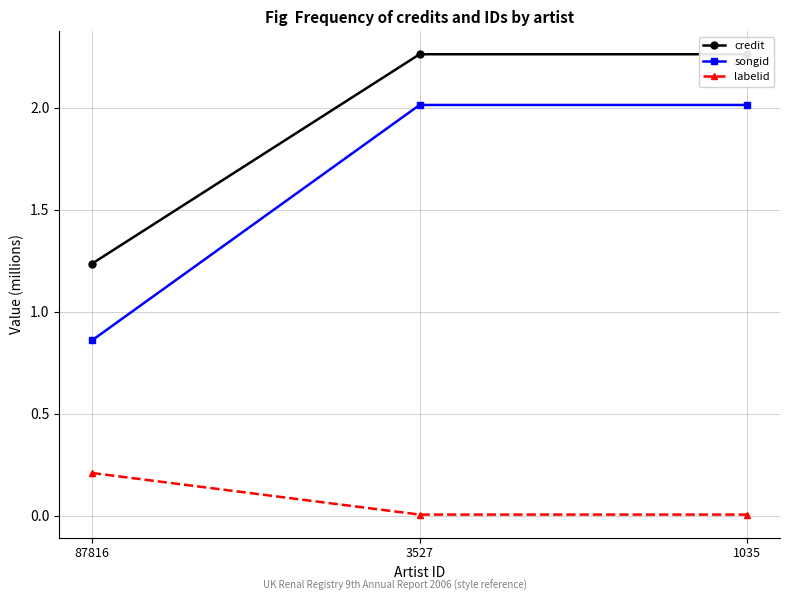

Rank the series by their maximum value, from highest to lowest.

credit, songid, labelid